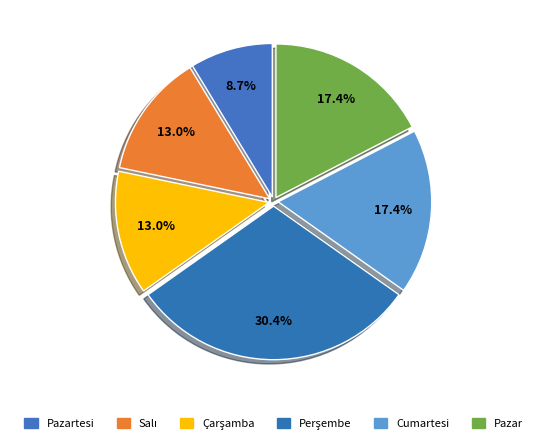

Count the number of slices in the pie.

6